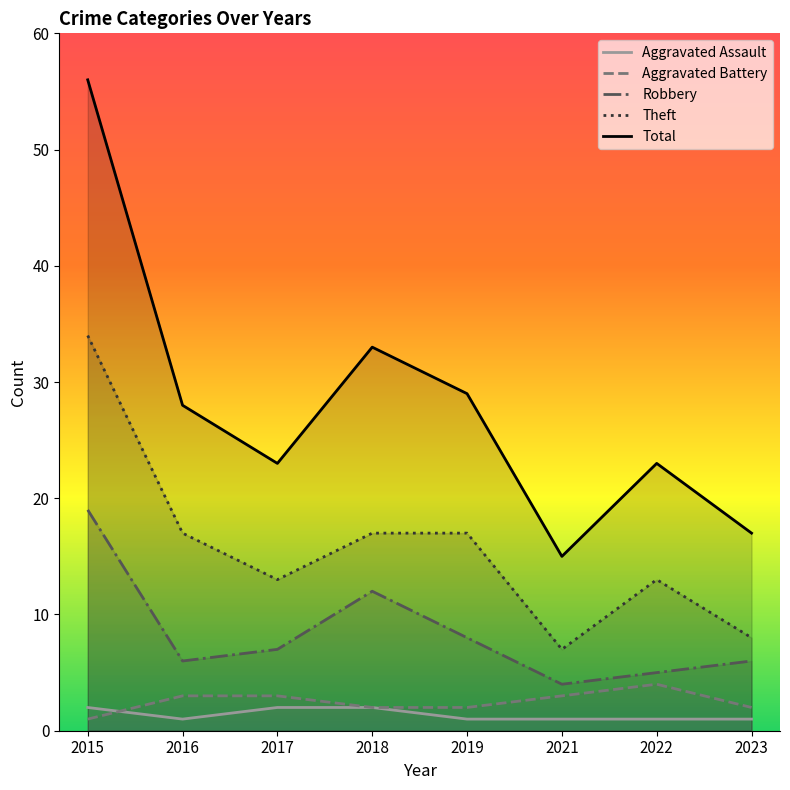

How many data points in Aggravated Battery are less than 3?

4